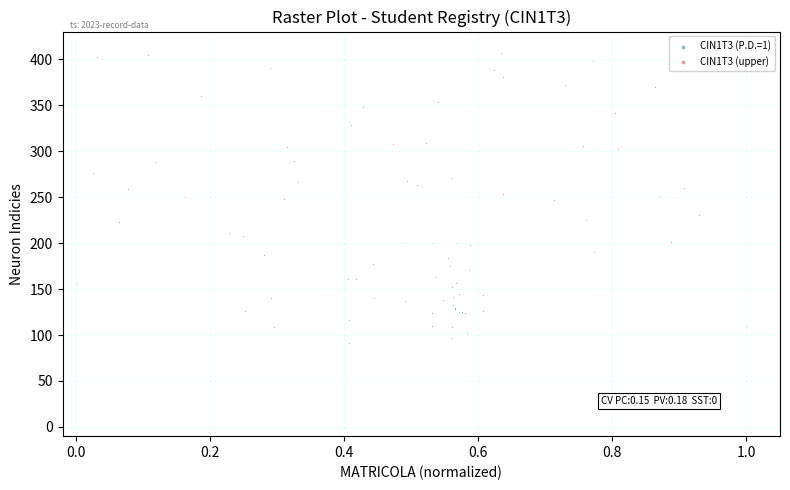

Which series has the largest Y range (max minus min)?

CIN1T3 (upper)